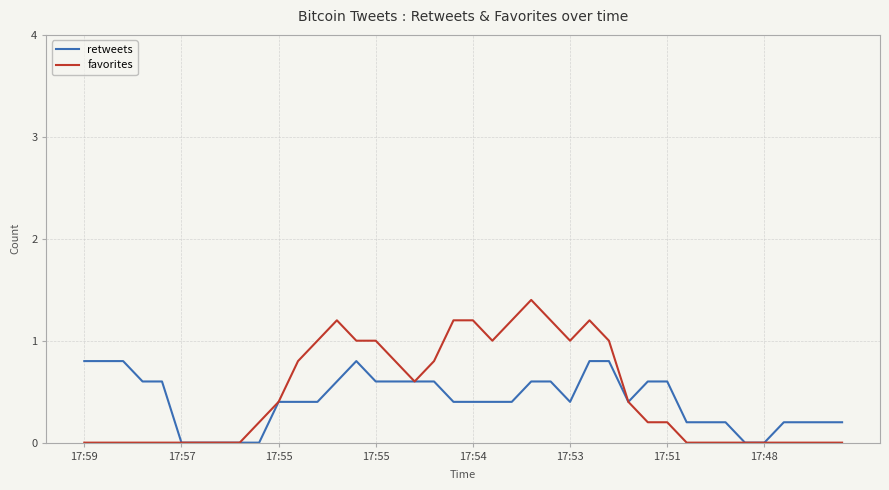

List the series in order of their peak value, lowest first.

retweets, favorites